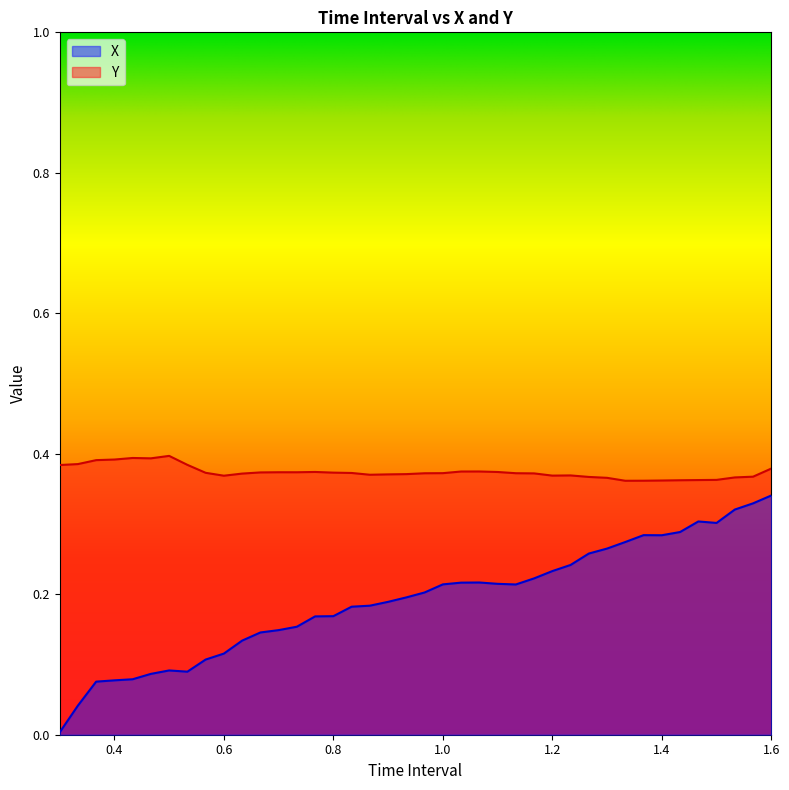

What is the lowest value of the Y series?

0.4